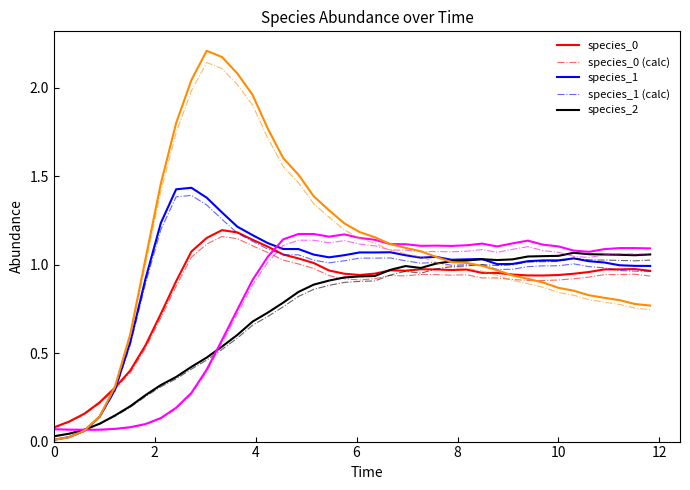

Is this an area chart (filled region under the line)?

No